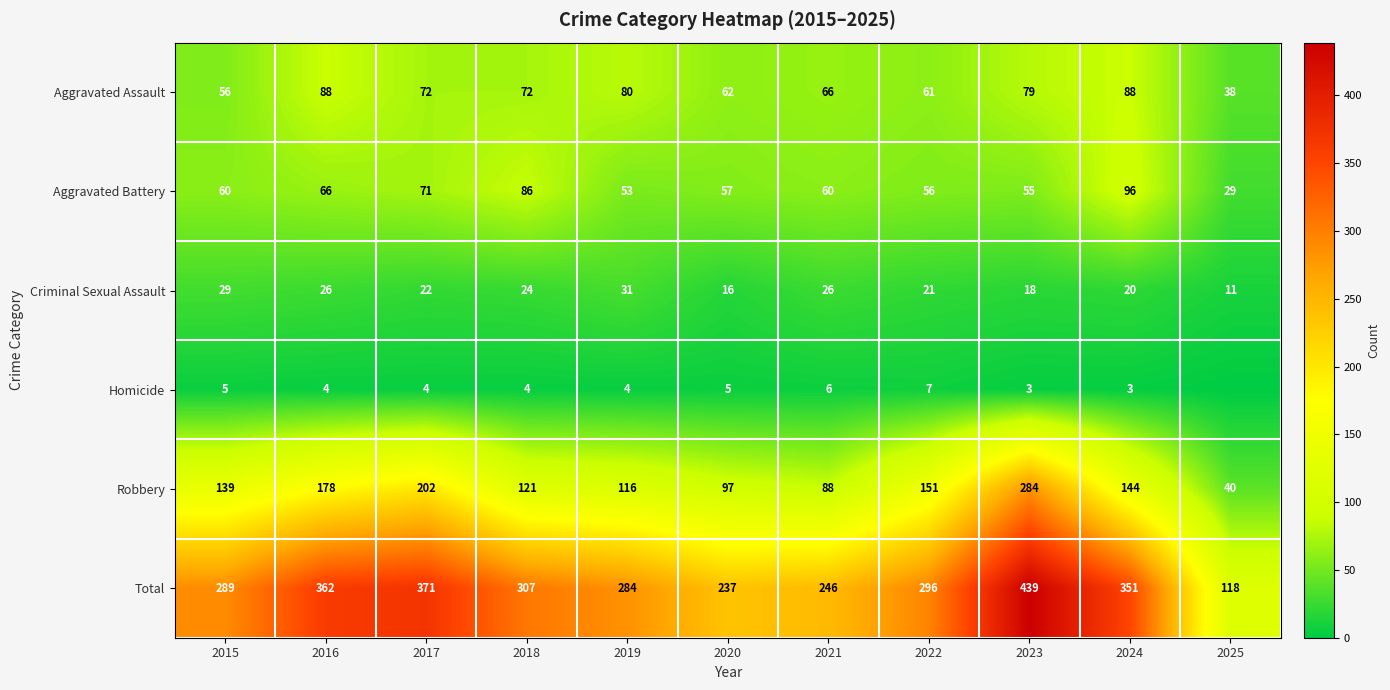

Is the value of Homicide at 2015 greater than the value of Aggravated Assault at 2023?

No